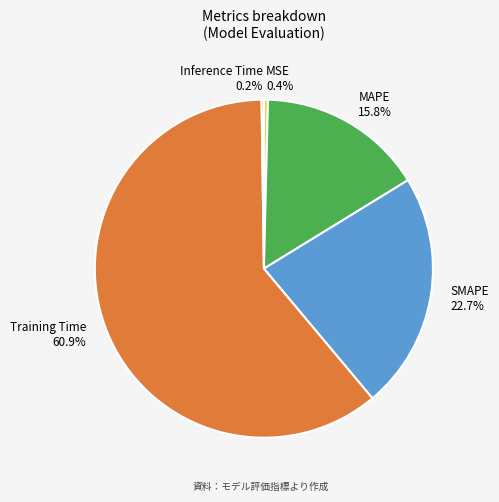

To the nearest percent, what portion does MAPE represent?

16%